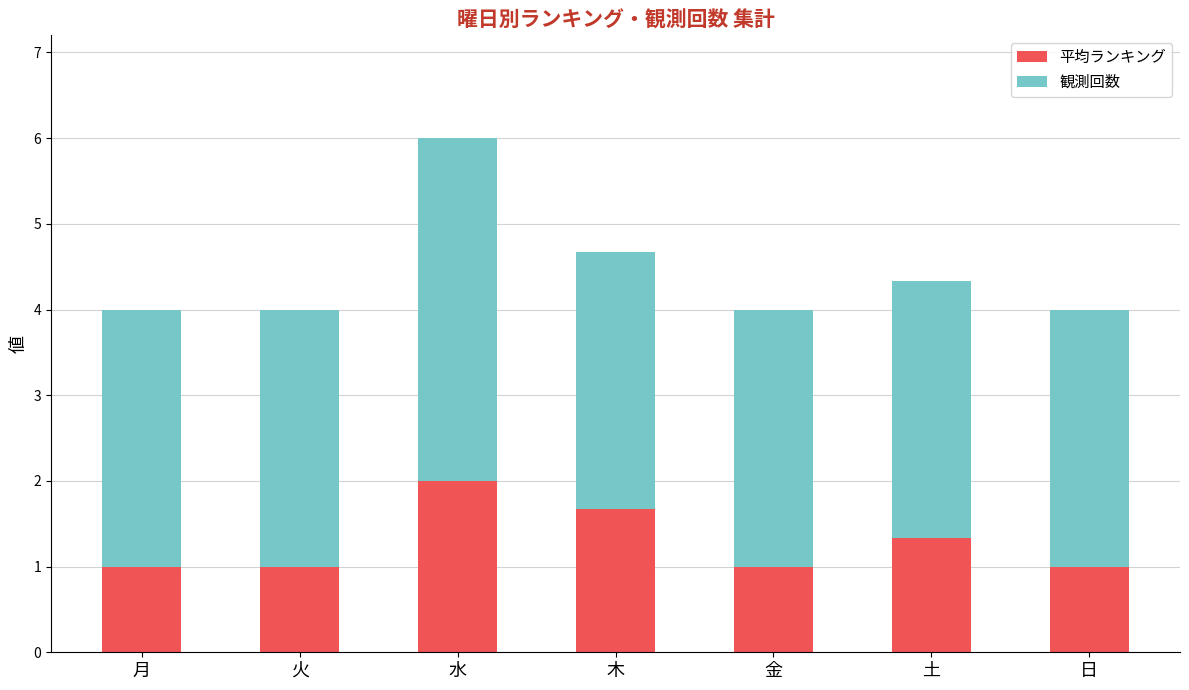

At which category is the sum across all series the highest?

水